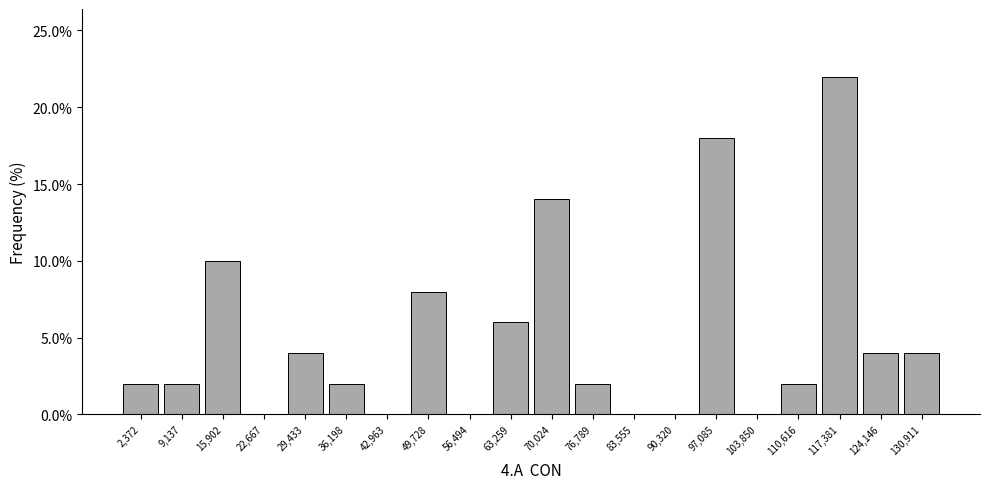

Reading left to right, extract all data points from this chart.

2,372=2.0	9,137=2.0	15,902=10.0	22,667=0.0	29,433=4.0	36,198=2.0	42,963=0.0	49,728=8.0	56,494=0.0	63,259=6.0	70,024=14.0	76,789=2.0	83,555=0.0	90,320=0.0	97,085=18.0	103,850=0.0	110,616=2.0	117,381=22.0	124,146=4.0	130,911=4.0